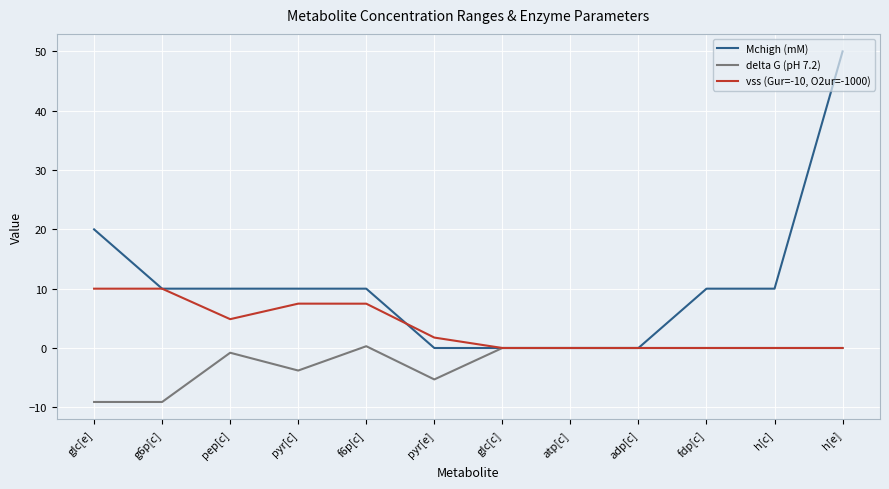

Which series has the largest total across all categories?

Mchigh (mM)